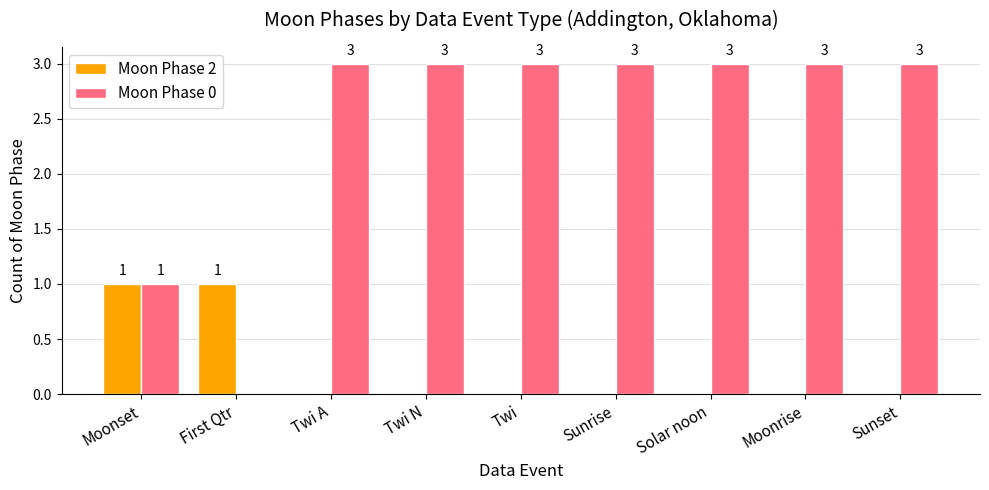

Where is Moon Phase 0 nearest to the value 1?

Moonset